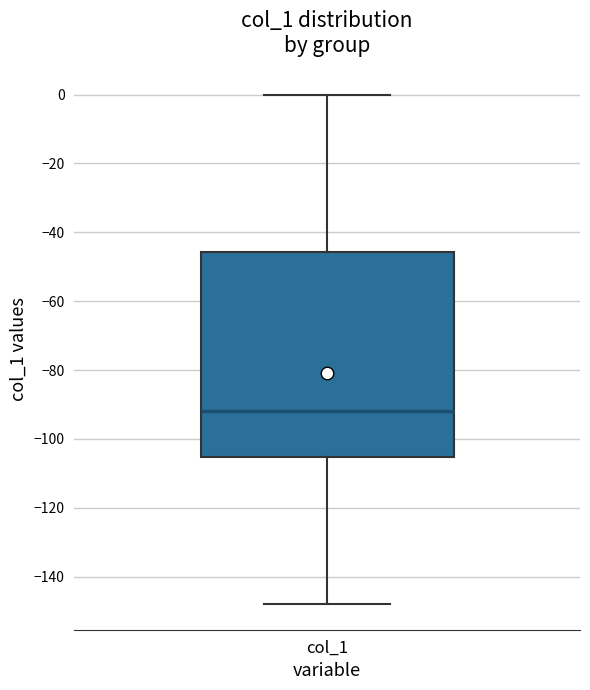

Read this box plot against the y-axis: the position of the median line, the range covered by the box, and the ends of both whiskers. The values are not printed on the chart, so give them approximately, as read against the axis.

median -92, box -106 to -46, whiskers -148 to 0